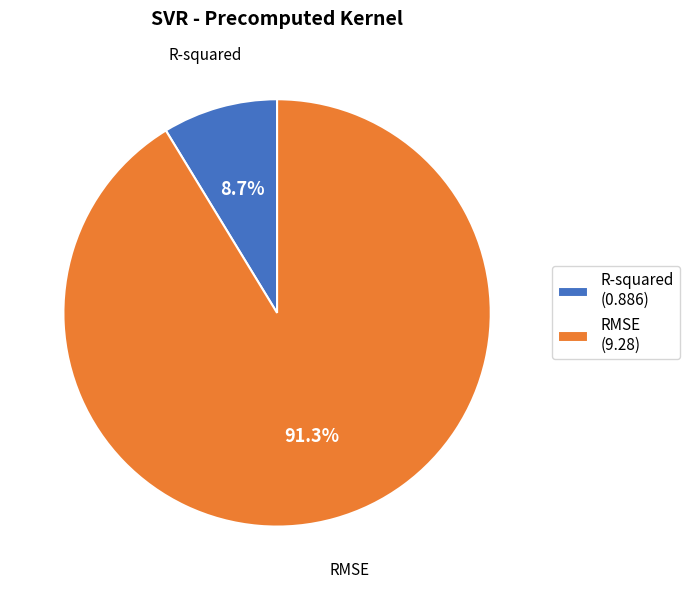

Between RMSE and R-squared, which is larger?

RMSE